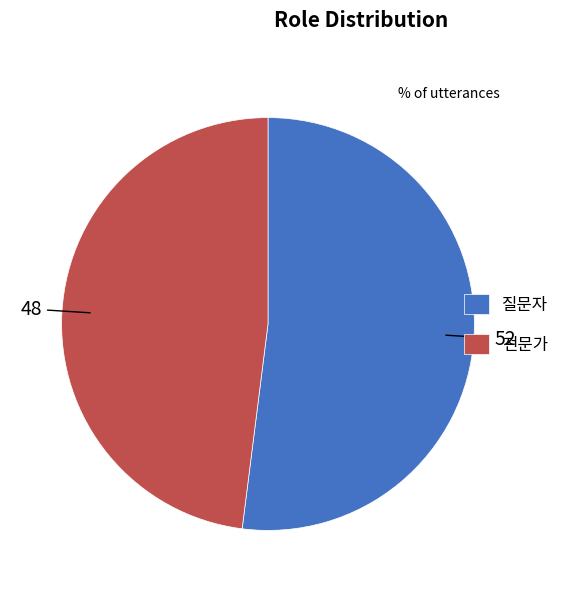

Which category has the smallest portion of the pie?

전문가